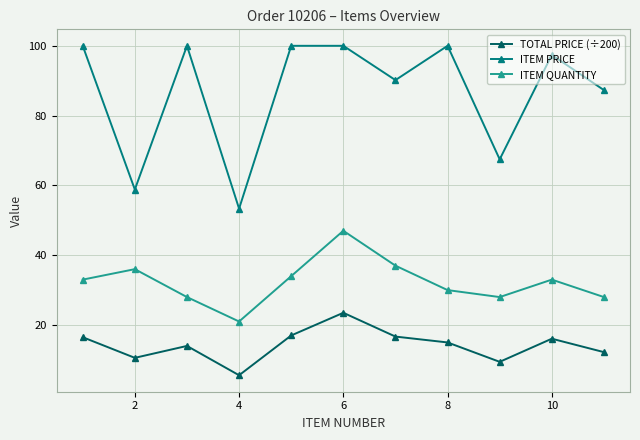

Rank the series by their maximum value, from lowest to highest.

TOTAL PRICE (÷200), ITEM QUANTITY, ITEM PRICE